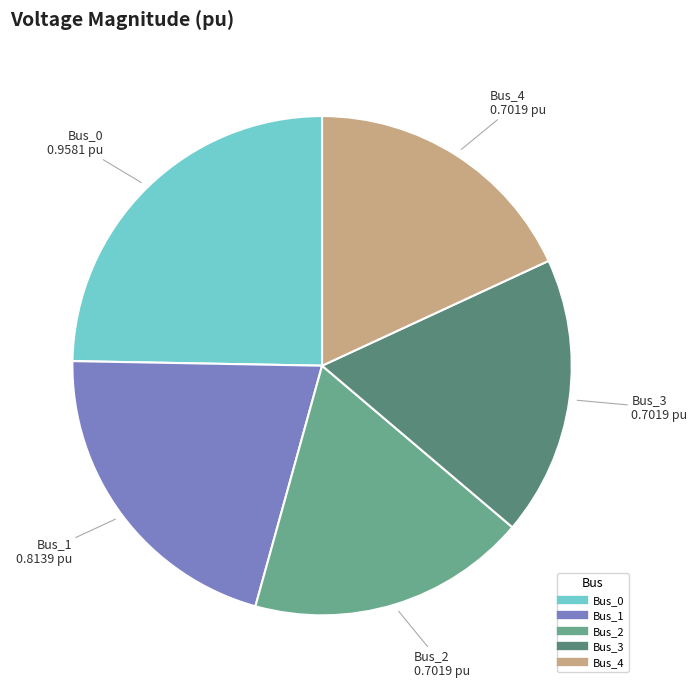

Which has a higher value, Bus_2 or Bus_1?

Bus_1